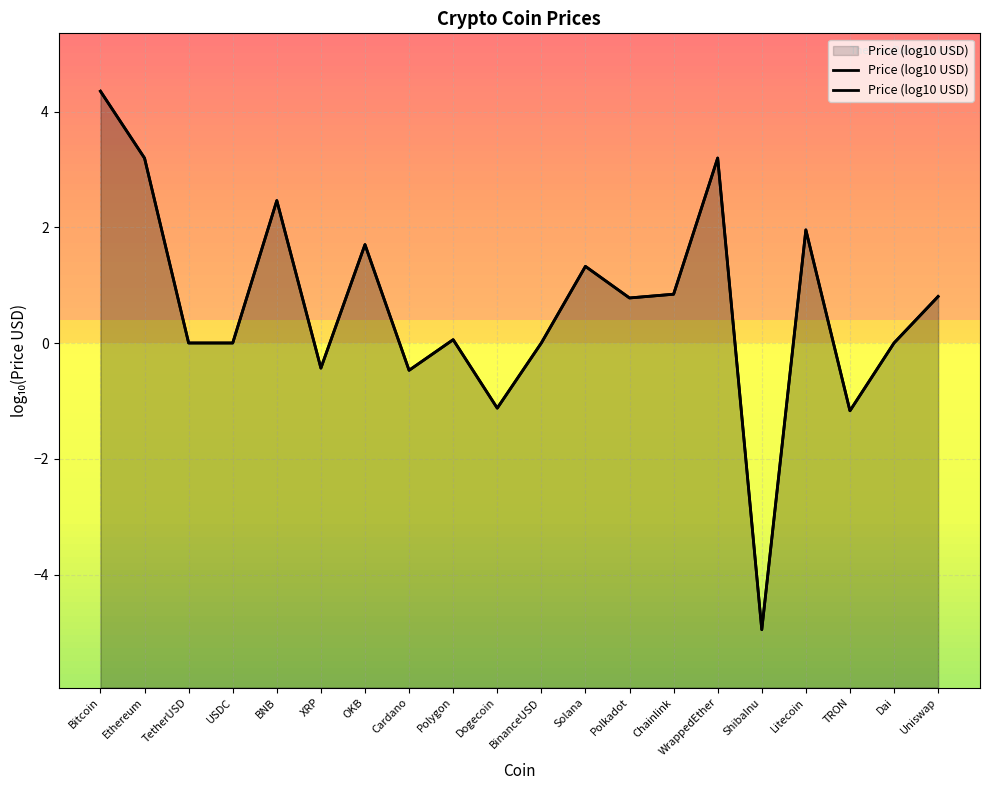

How many negative values are there?

5